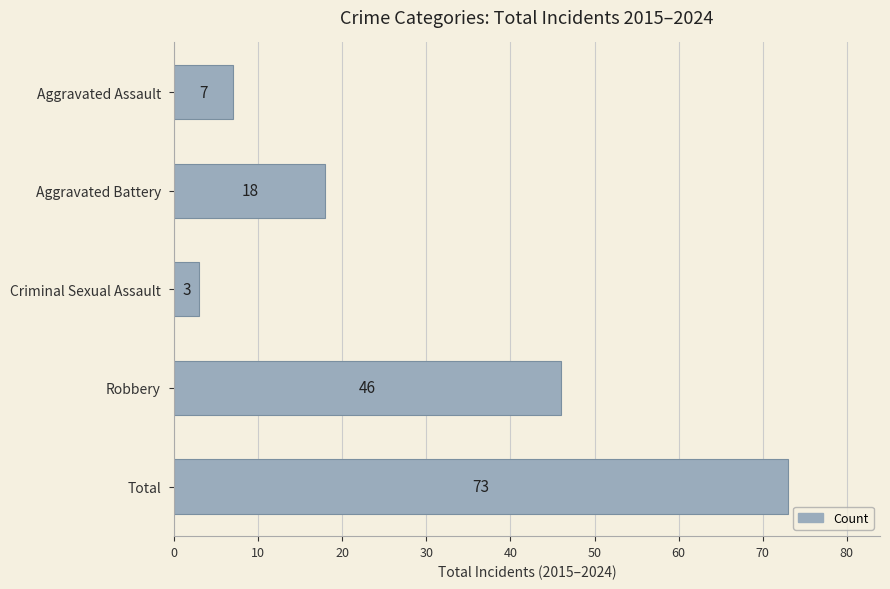

Which label corresponds to the smallest value in the chart?

Criminal Sexual Assault